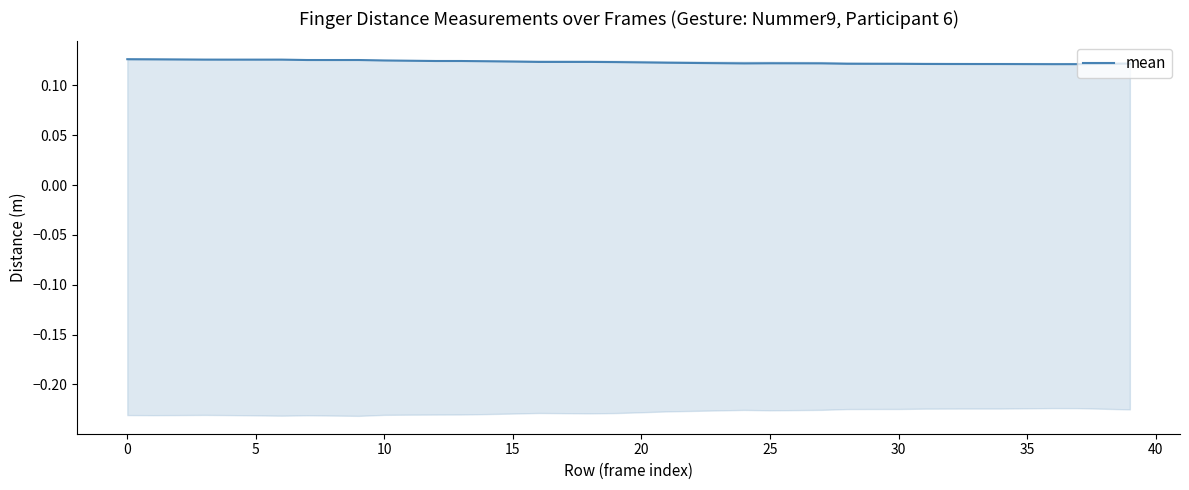

Is it true that the value at 39 is 0.2?

False